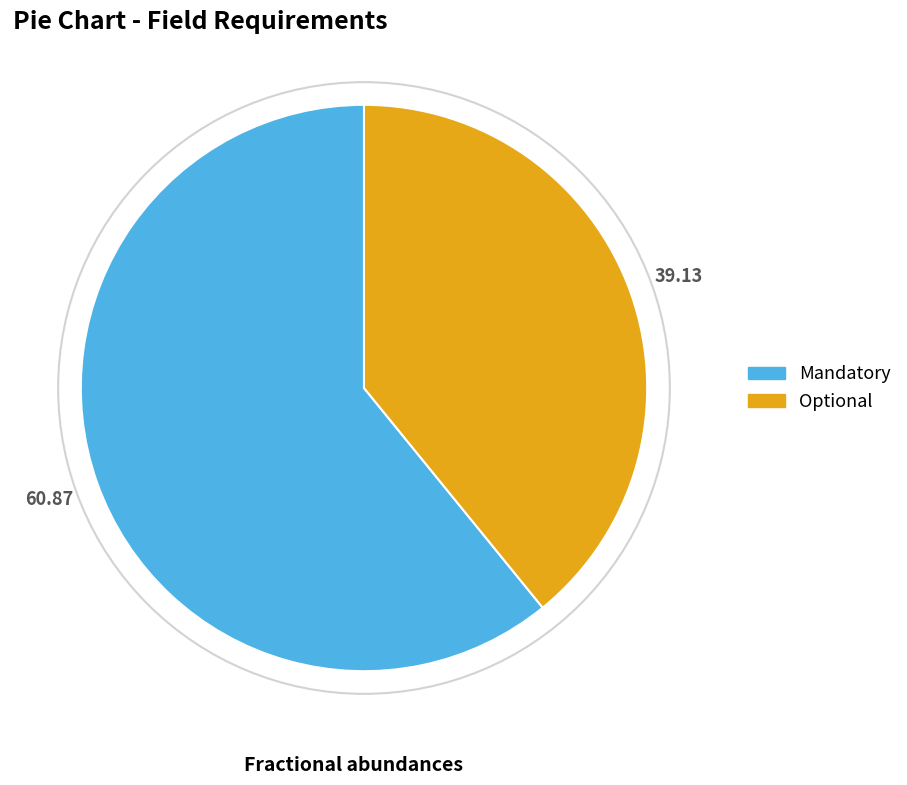

Combined, do Mandatory and Optional account for over 50%?

Yes